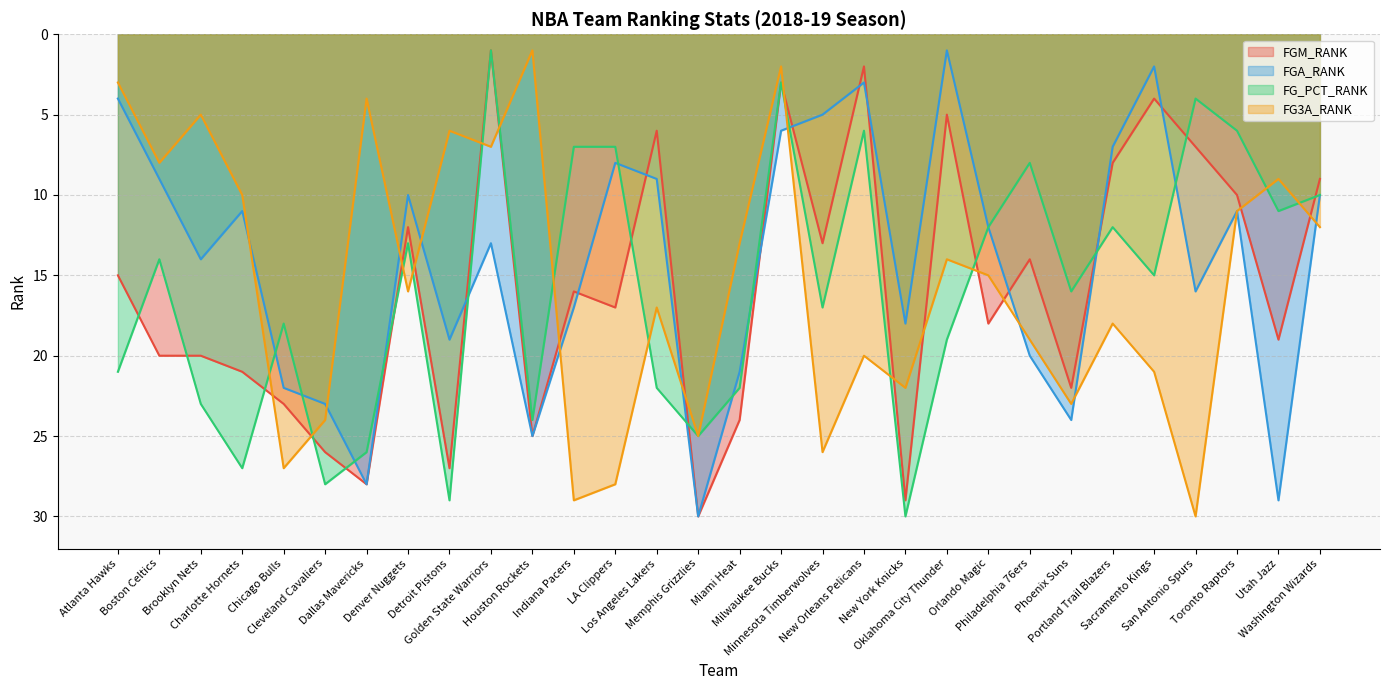

What is the value of the FG3A_RANK point at the 5th from the left?

27